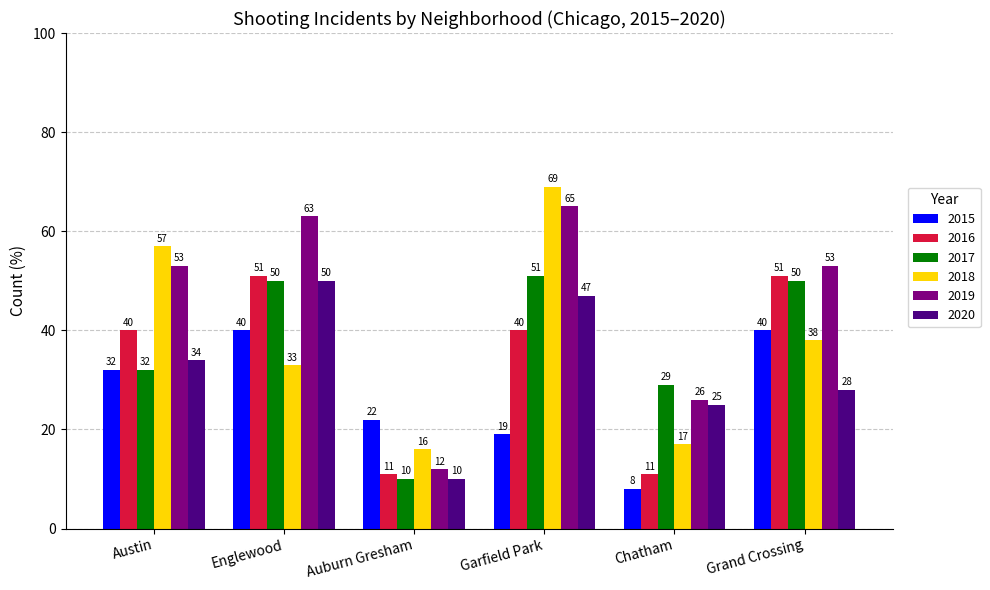

Rank the categories by 2020 value from lowest to highest.

Auburn Gresham, Chatham, Grand Crossing, Austin, Garfield Park, Englewood